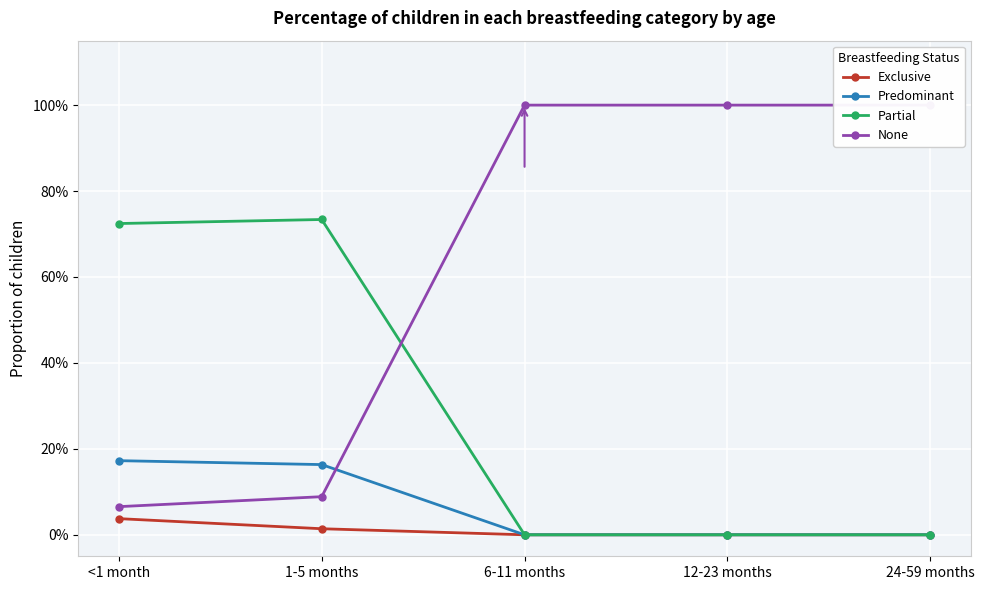

How many lines are shown in the chart?

4